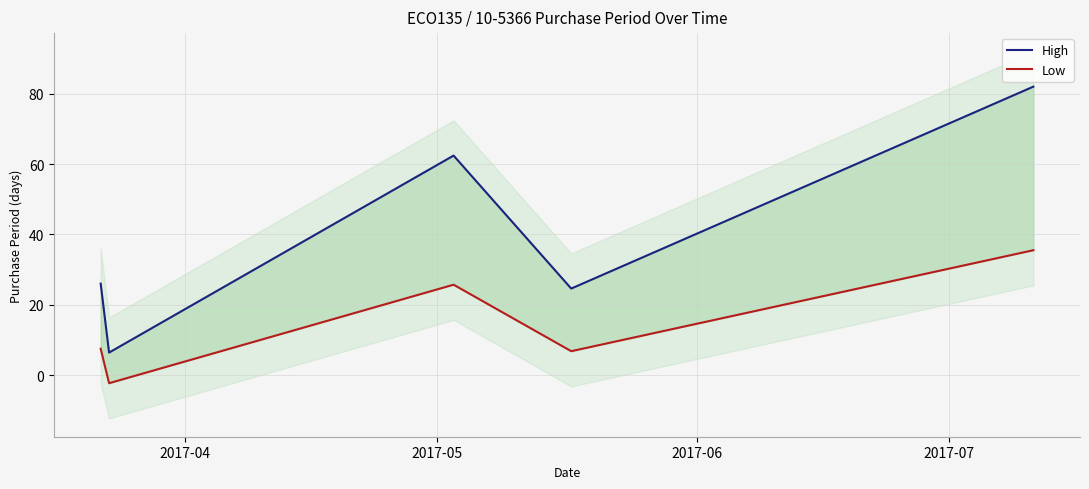

Rank the series by their average value, from highest to lowest.

High, Low